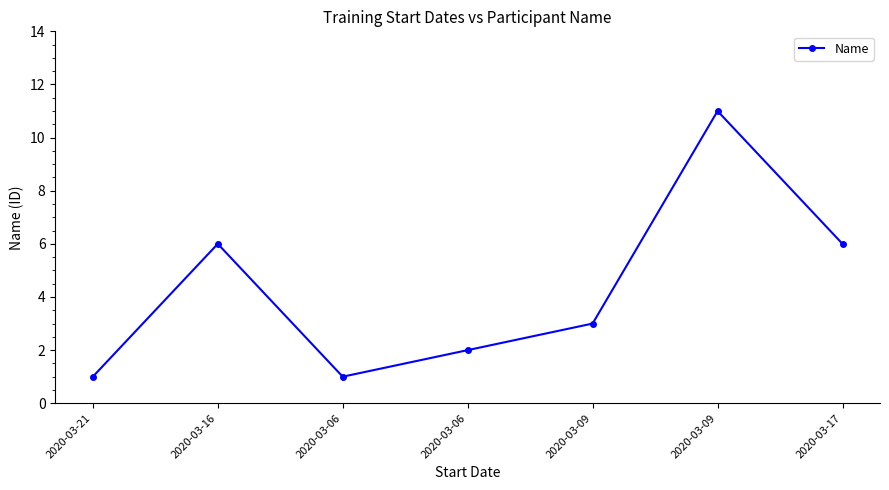

Is it true that the value at 2020-03-09 is 3?

True